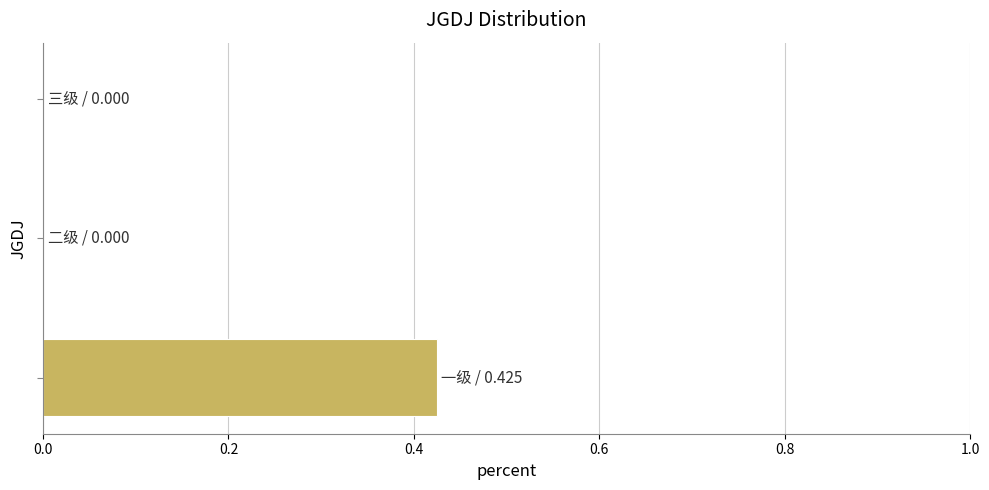

Count the number of categories in the chart.

3